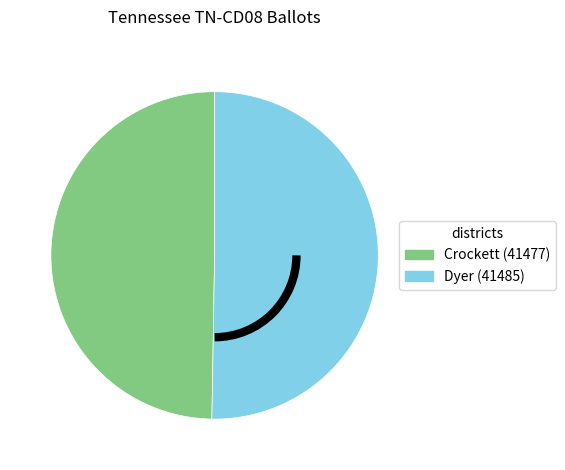

Is it true that Dyer (41485) is 50% of the pie?

True